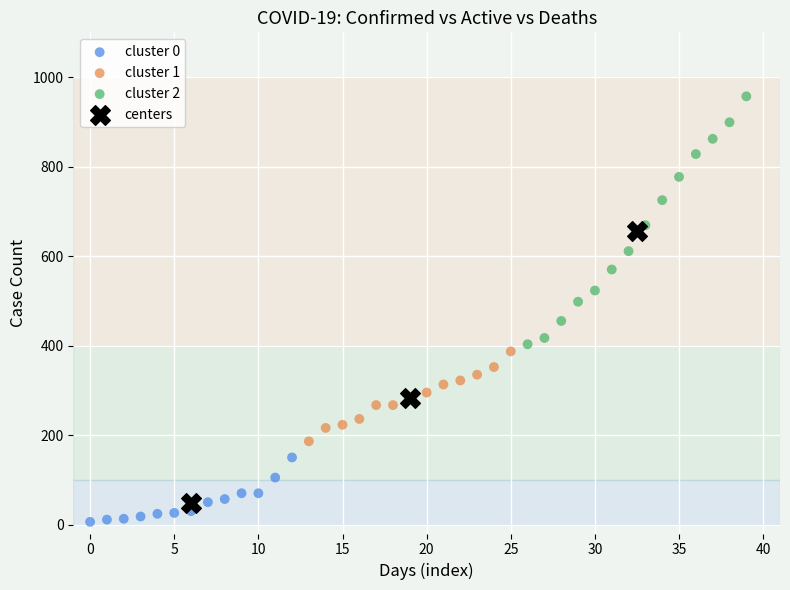

Which series contains the highest Y value?

cluster 2